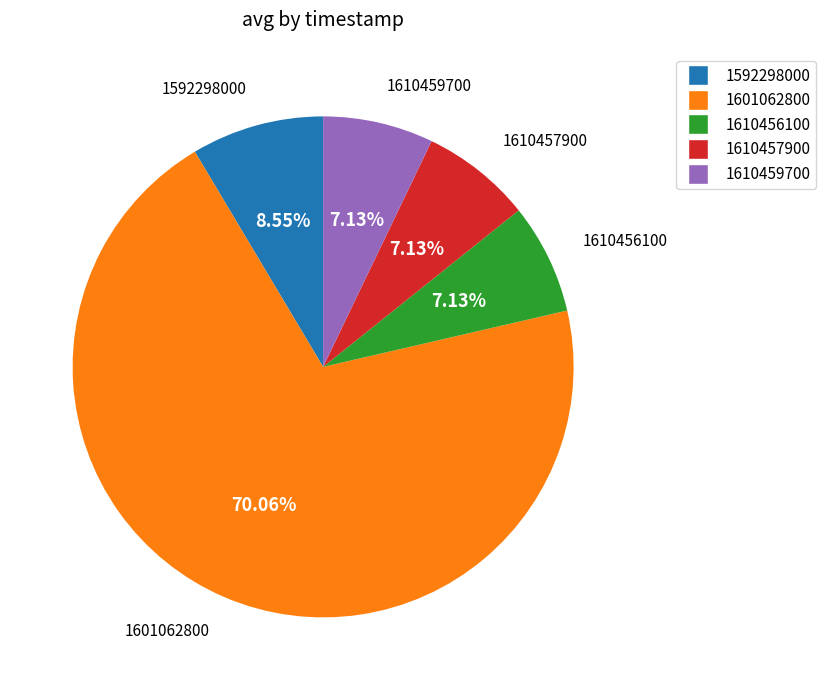

What portion of the pie excludes 1610457900?

92.9%